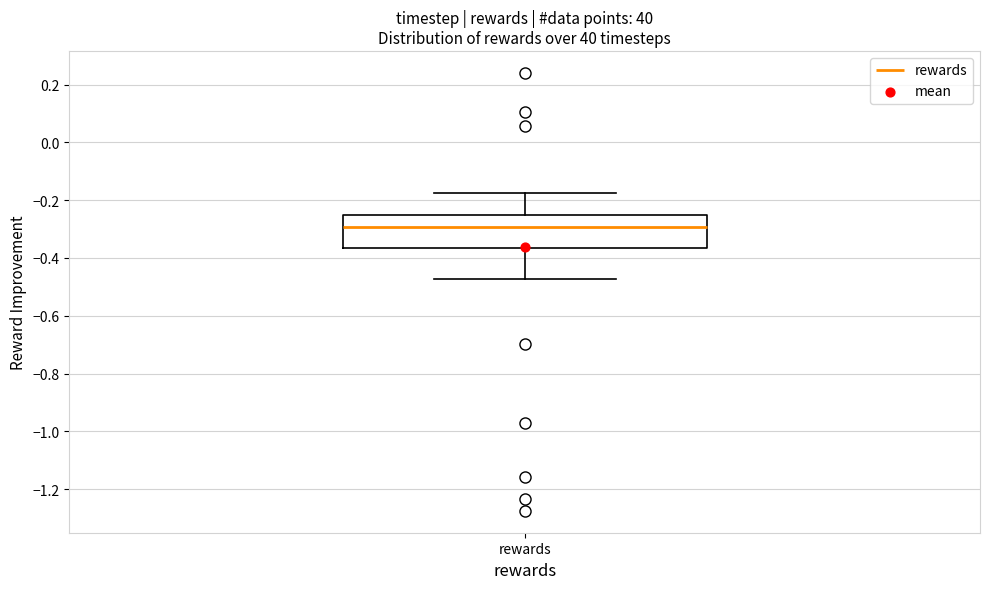

Read this box plot against the y-axis: the position of the median line, the range covered by the box, and the ends of both whiskers. The values are not printed on the chart, so give them approximately, as read against the axis.

median -0.30, box -0.36 to -0.26, whiskers -0.48 to -0.18